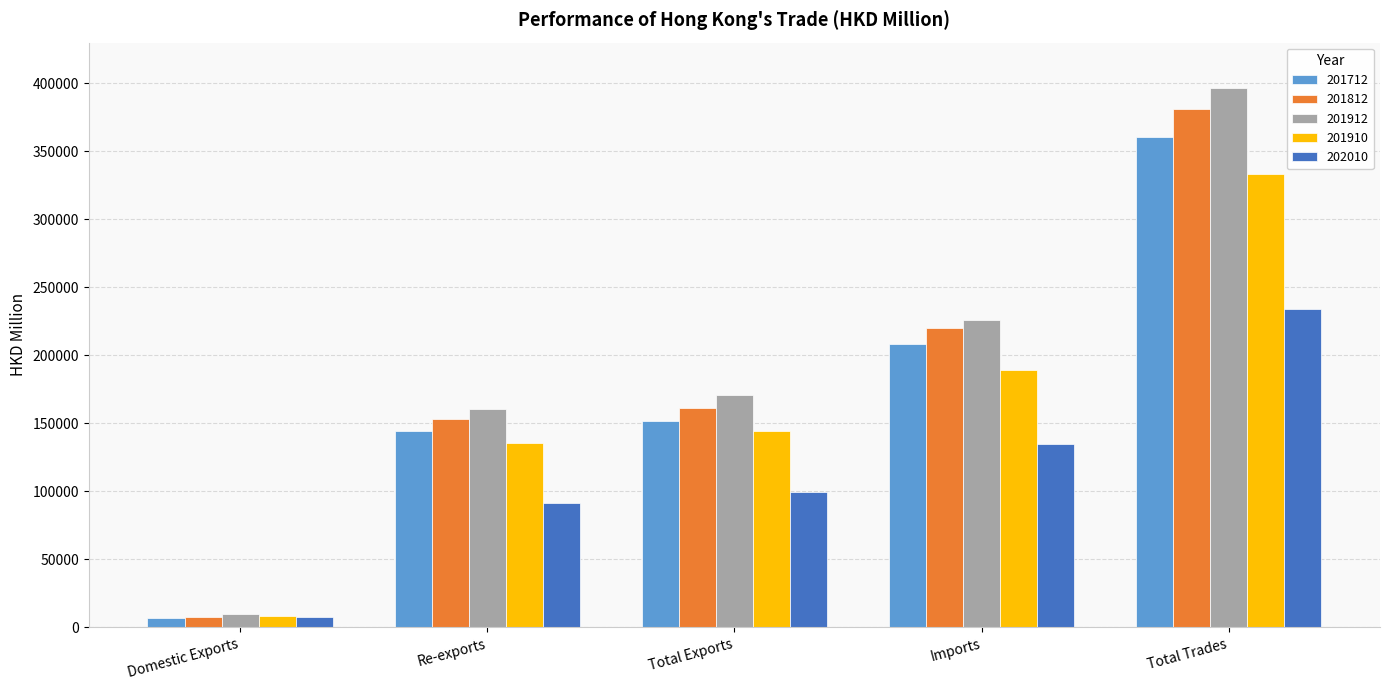

What is the difference between the 202010 values at Imports and Total Trades?

99592.6